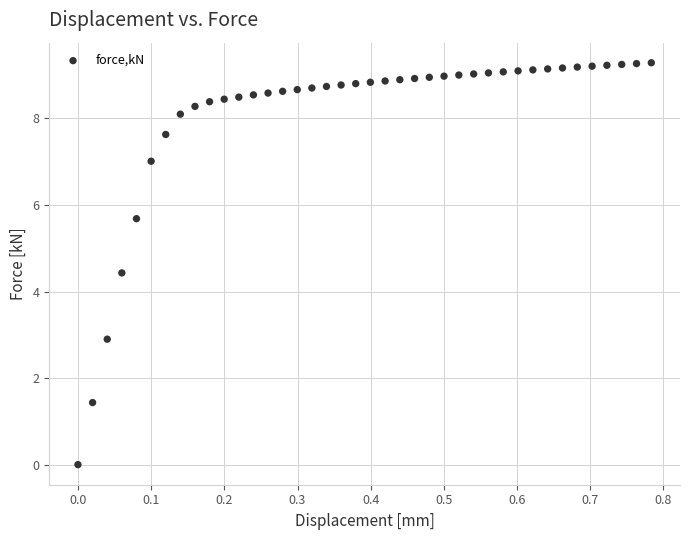

What Y value in the scatter plot is closest to 4?

4.4